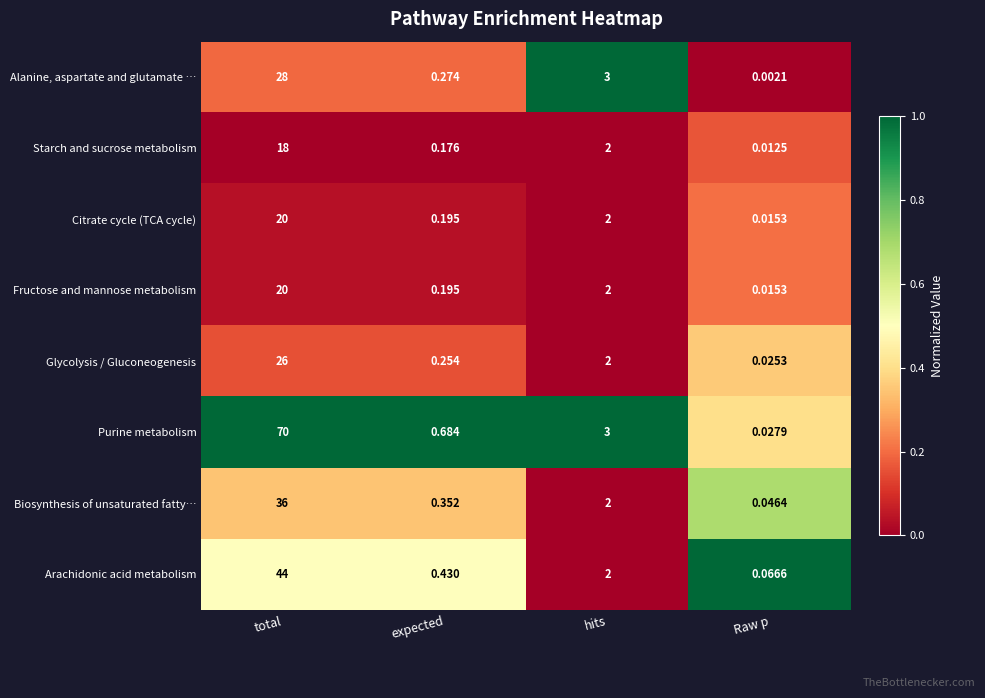

At which category is the sum across all series the highest?

total